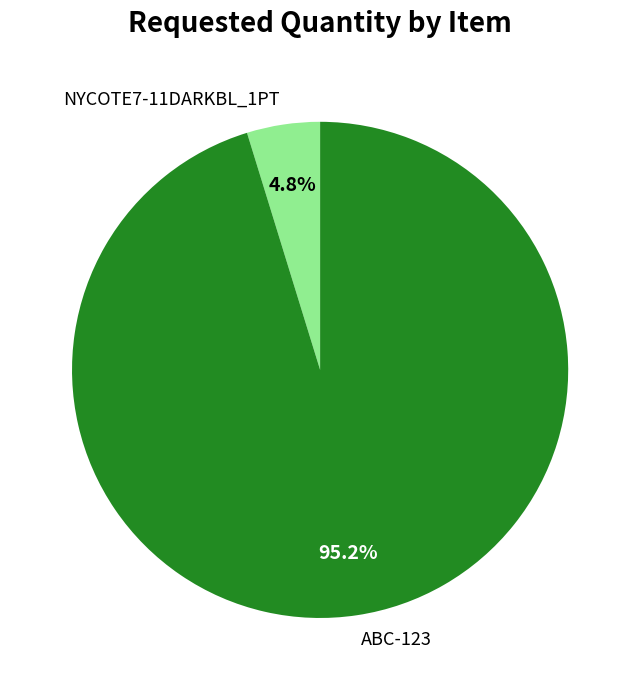

What is the total percentage of NYCOTE7-11DARKBL_1PT and ABC-123?

100.0%